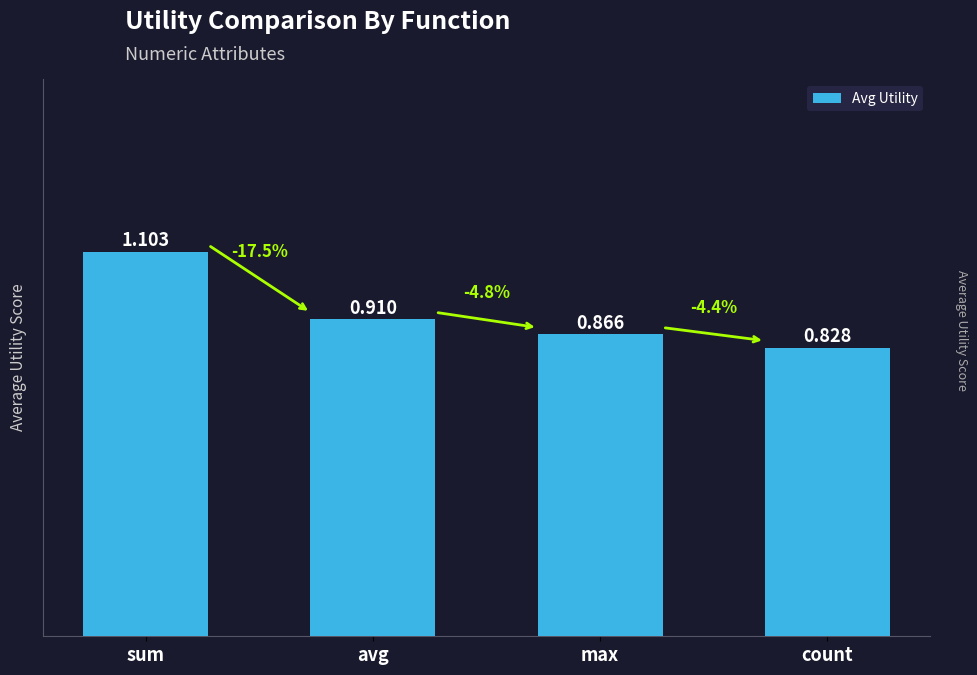

Rank the categories by value from highest to lowest.

sum, avg, max, count